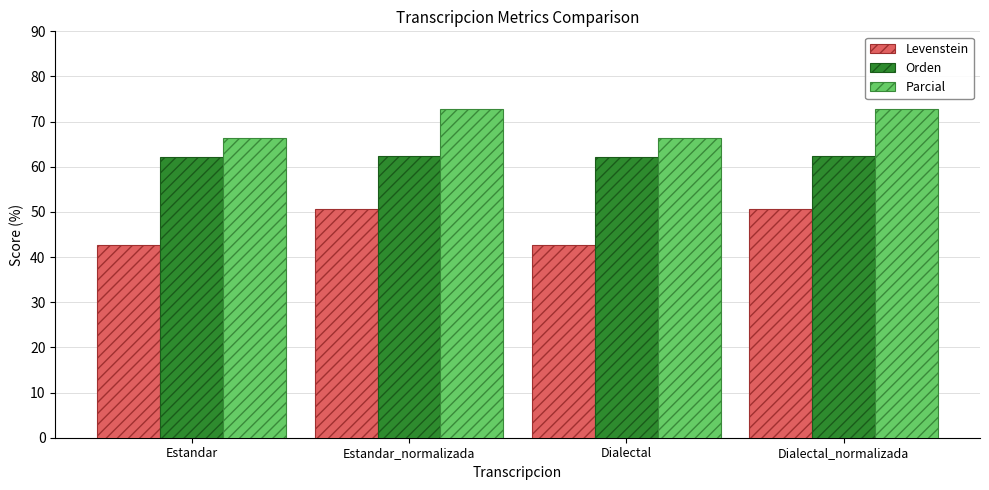

At how many categories does at least one series exceed 56?

4